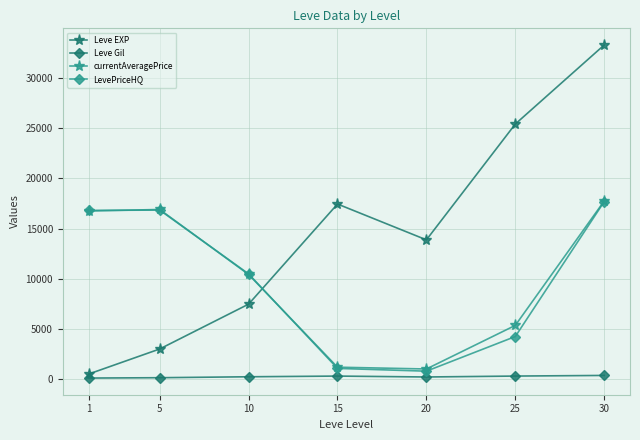

How many interior local valleys does the currentAveragePrice series have?

1